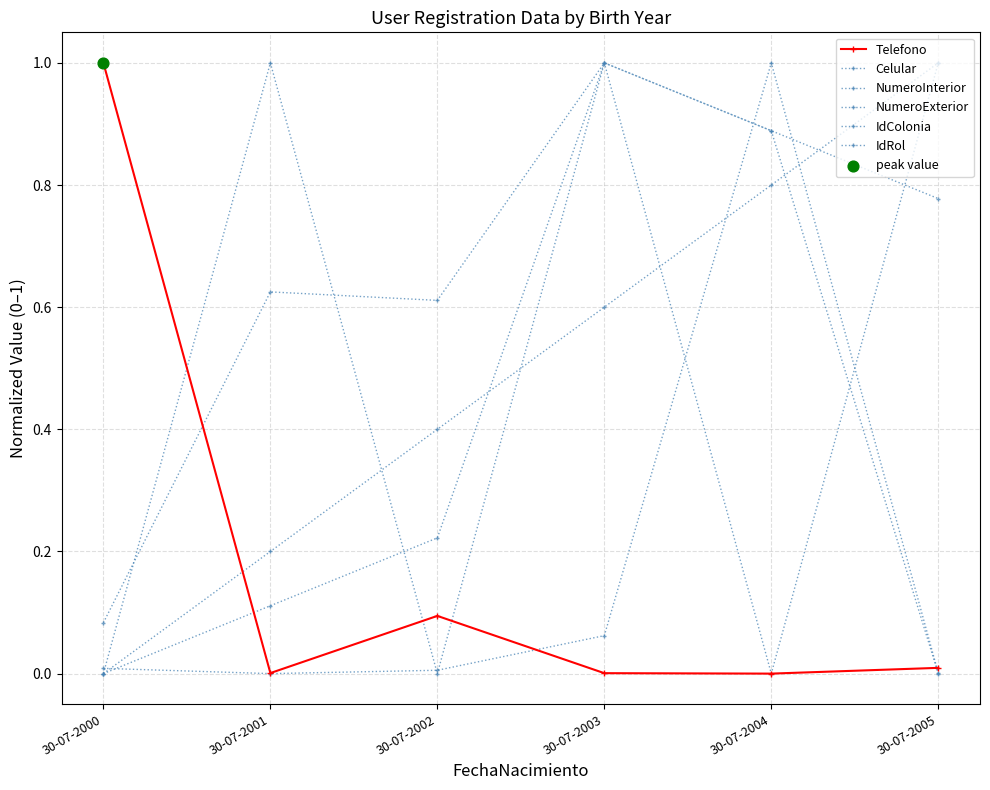

At which category is the sum across all series the highest?

30-07-2003